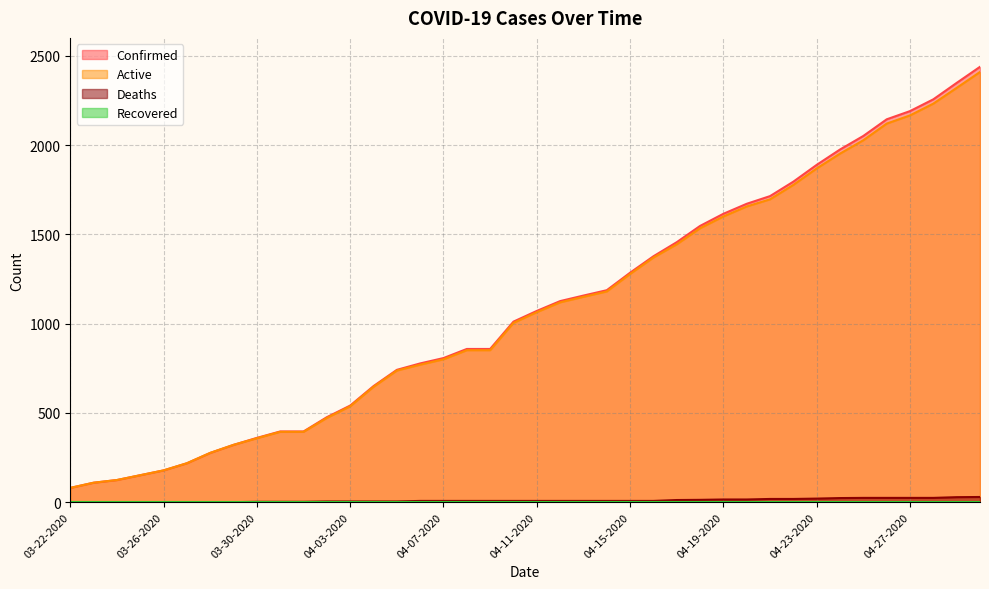

Does the chart have visible grid lines?

Yes